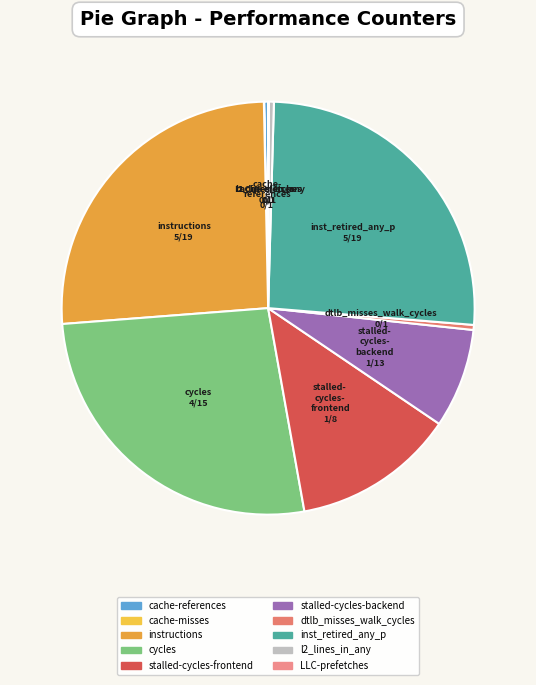

Between cycles and stalled-cycles-backend, which is larger?

cycles